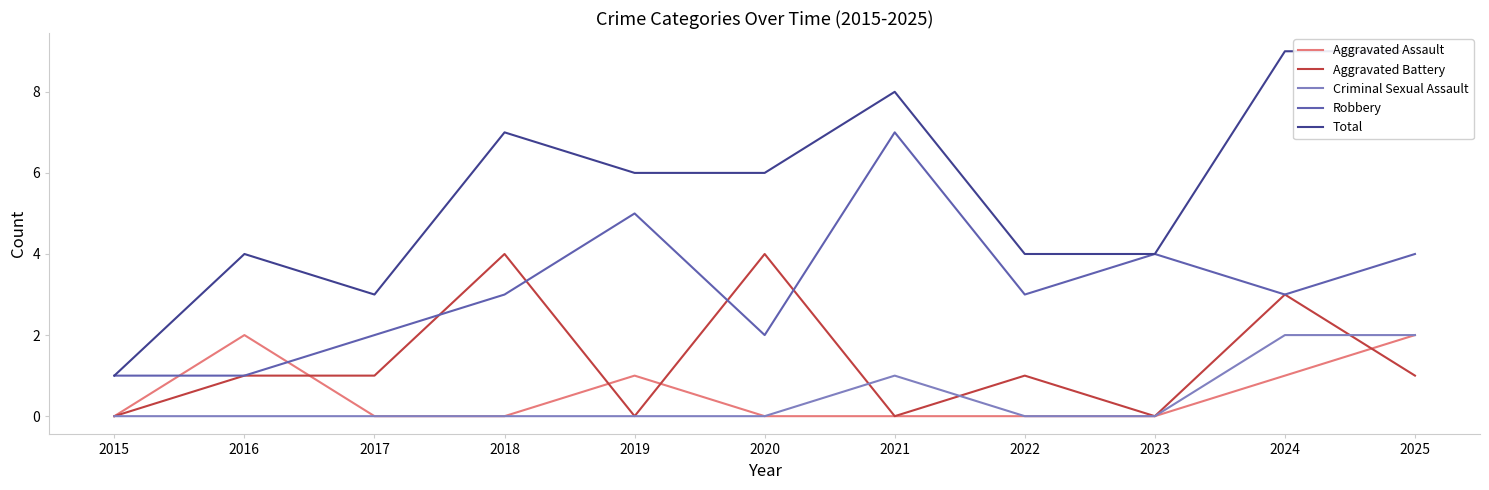

Is this an area chart (filled region under the line)?

No